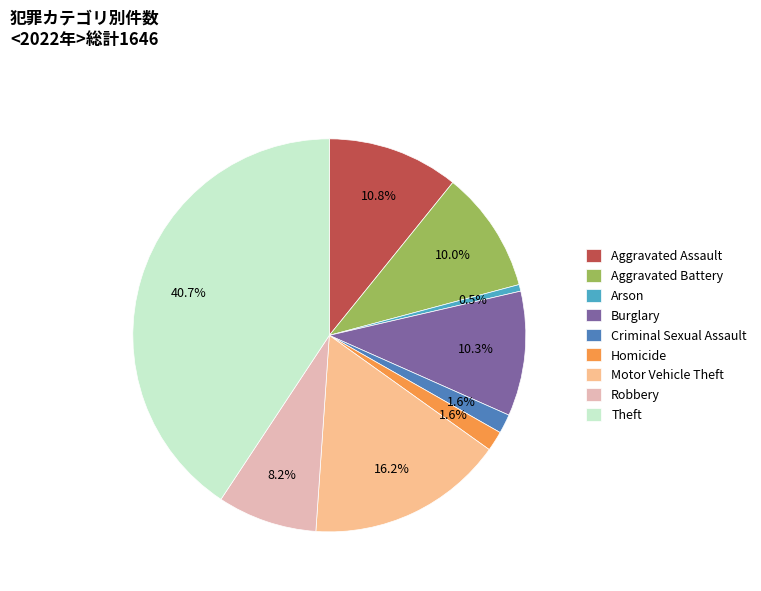

How many slices are in this pie chart?

9